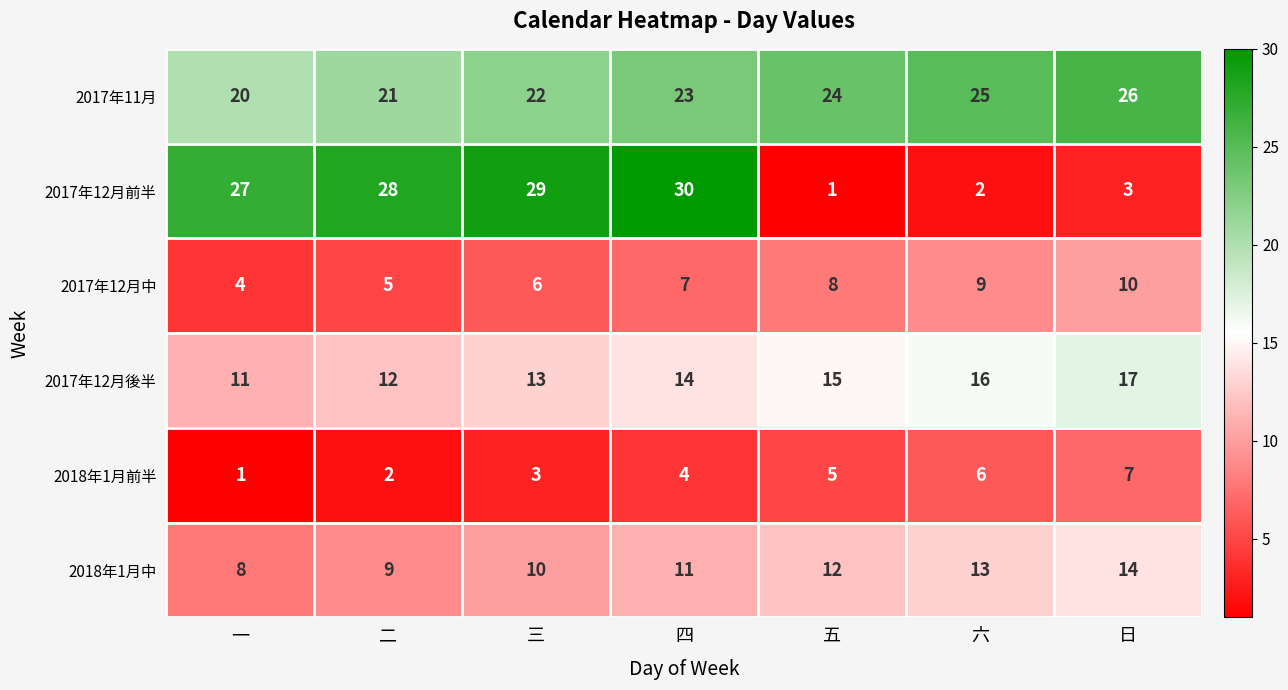

What is the difference between the highest and lowest values at 三?

26